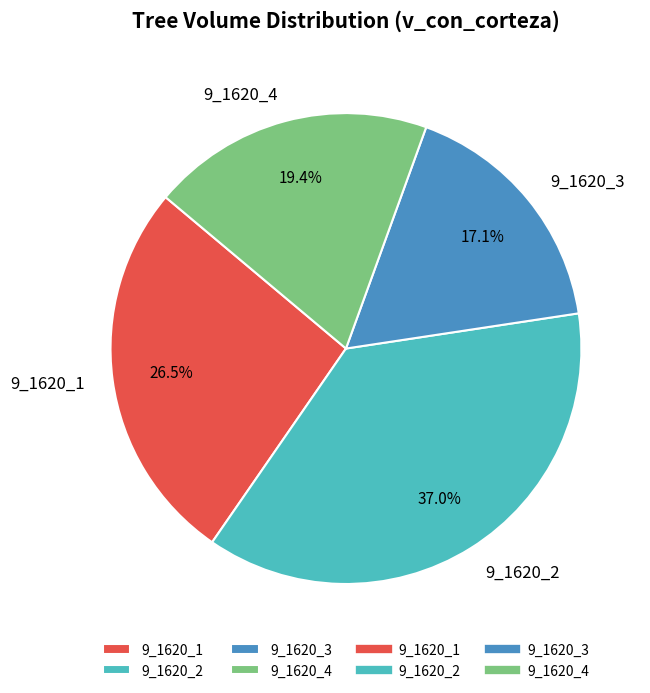

To the nearest percent, what is the difference between the 9_1620_1 and 9_1620_4 slice percentages?

7%